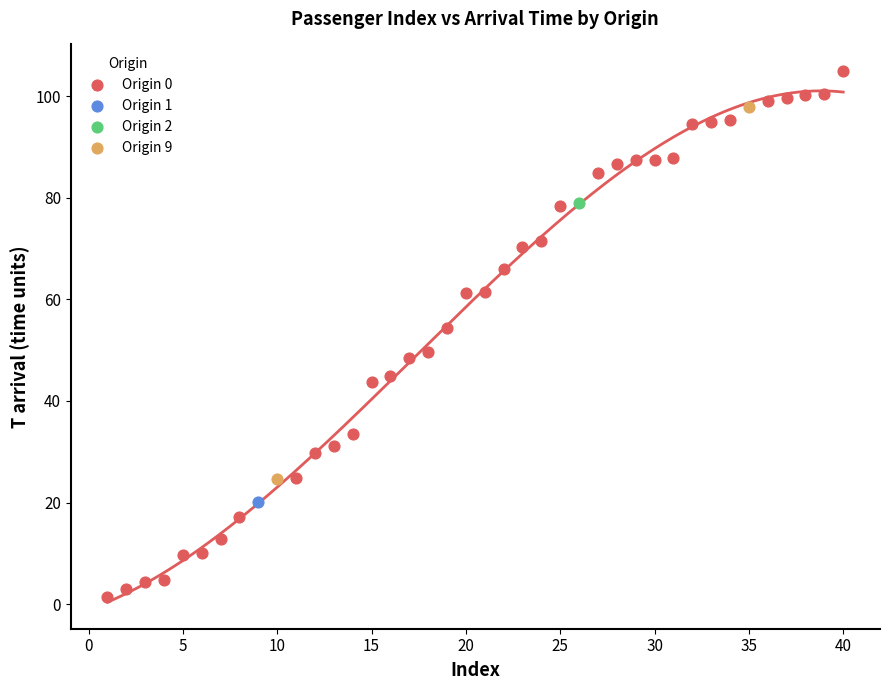

Which series contains the highest Y value?

Origin 0